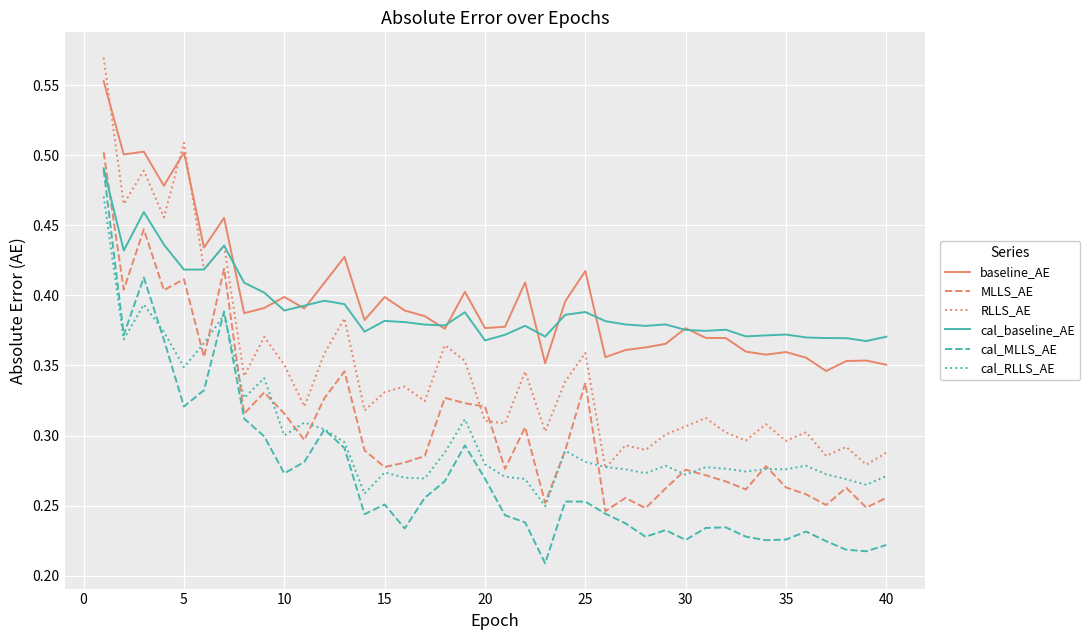

How many cal_MLLS_AE values are between 0 and 1?

40